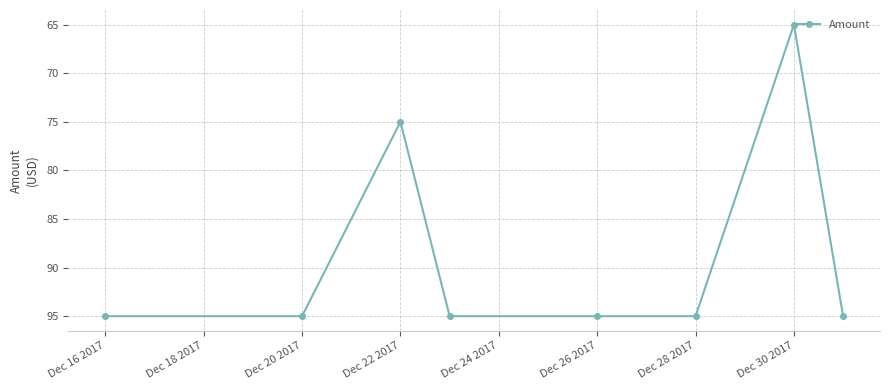

What is the value of the 2nd point from the left?

95